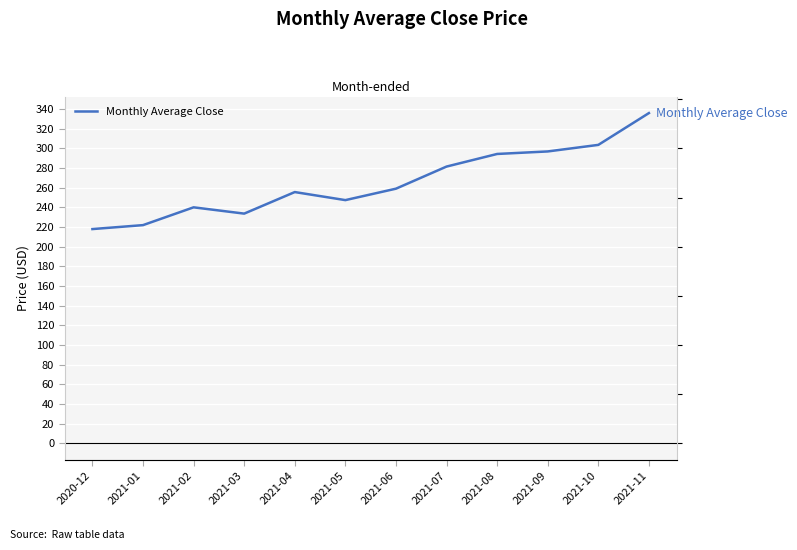

How many lines are shown in the chart?

1